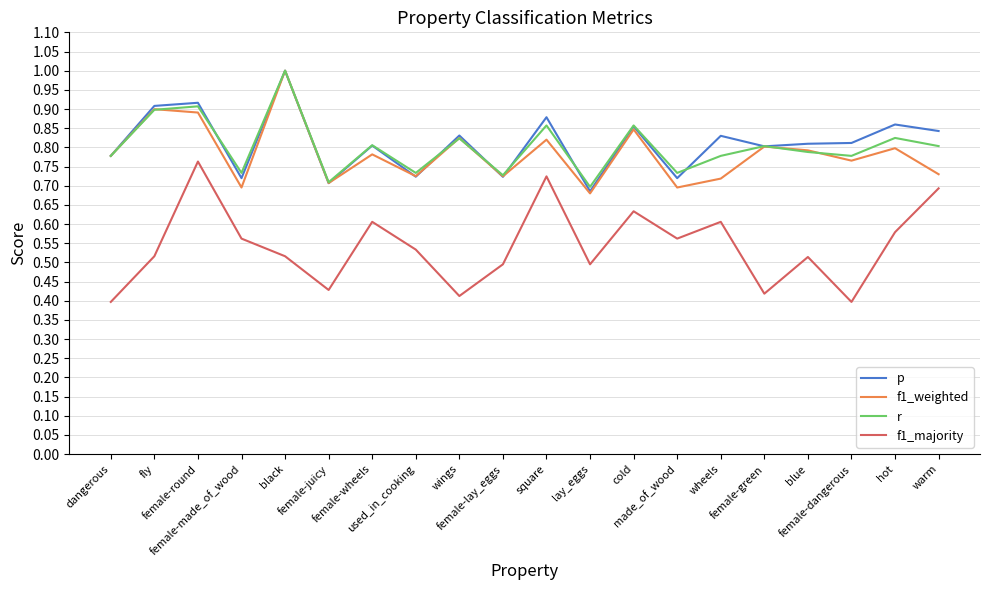

At how many categories does at least one series exceed 0?

20